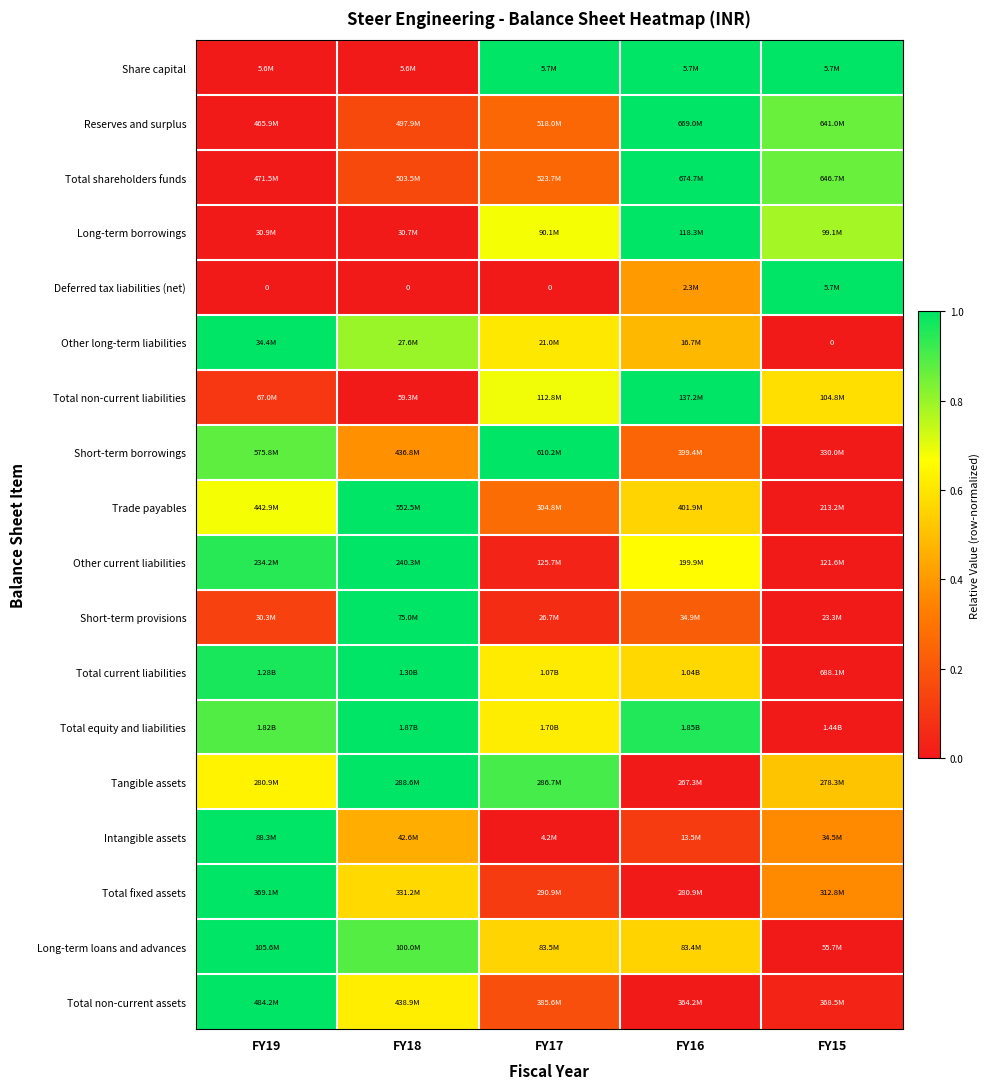

List the labels in order of Other long-term liabilities value, largest first.

FY19, FY18, FY17, FY16, FY15